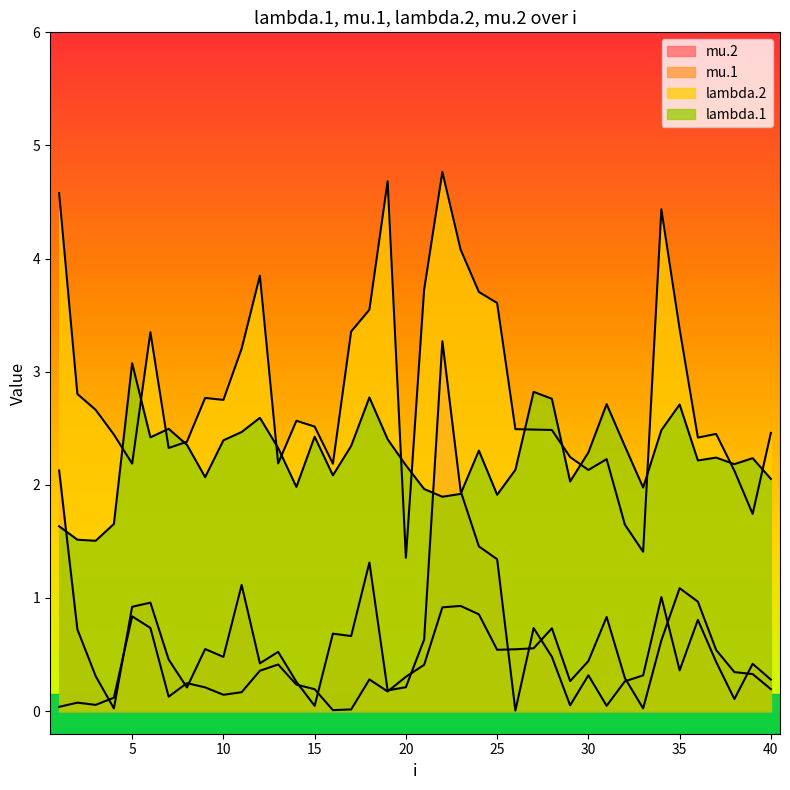

Rank the categories by mu.1 value from highest to lowest.

35, 36, 23, 22, 24, 5, 31, 6, 28, 34, 27, 26, 25, 37, 30, 13, 21, 12, 38, 39, 20, 32, 18, 29, 8, 14, 9, 40, 15, 19, 11, 10, 7, 4, 2, 3, 1, 33, 17, 16